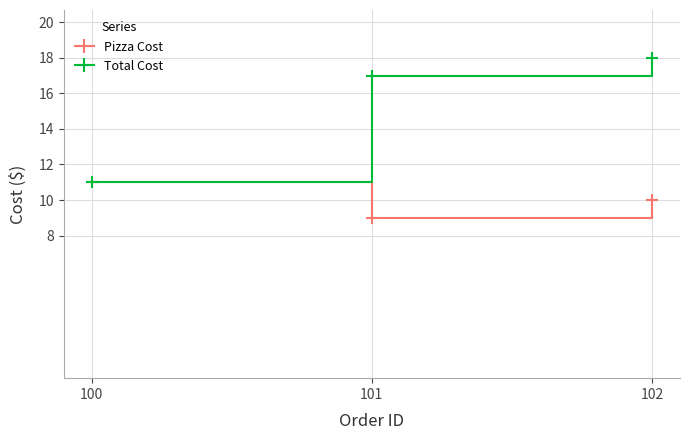

Rank the series by their maximum value, from lowest to highest.

Pizza Cost, Total Cost